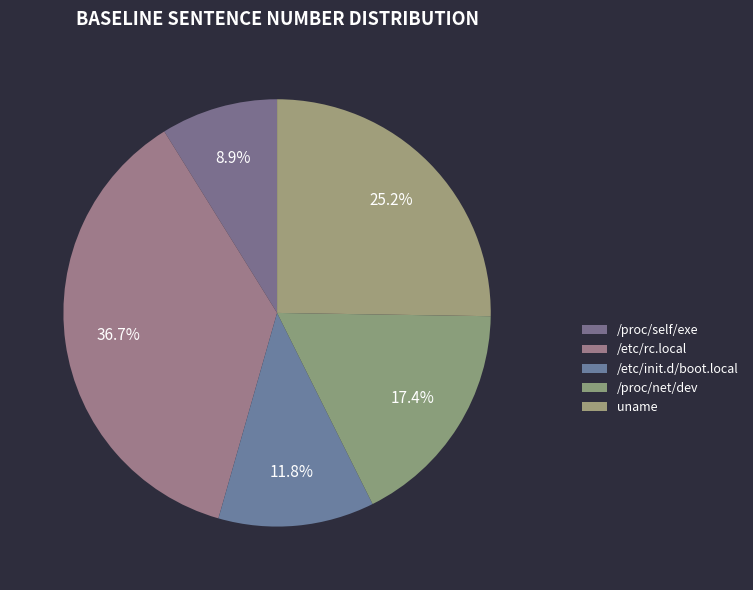

How many segments does this pie chart have?

5